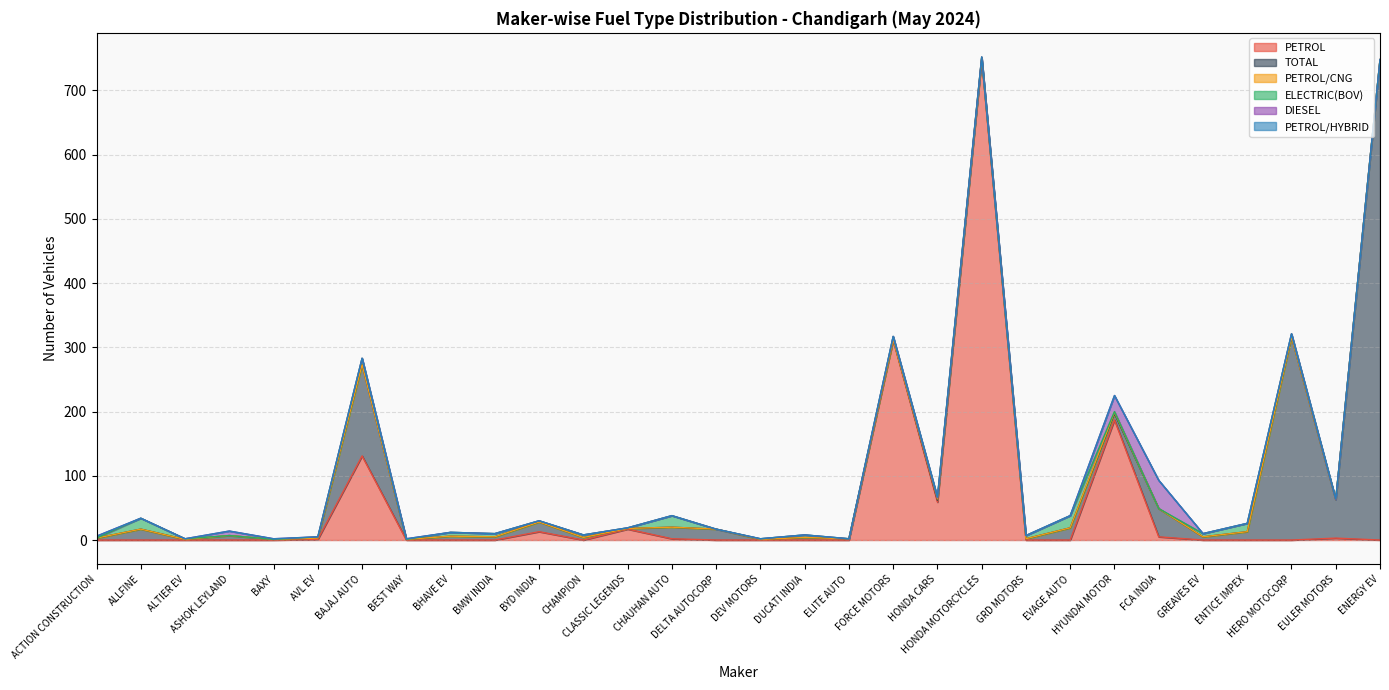

What is the spread (max minus min) of values at GRD MOTORS?

5